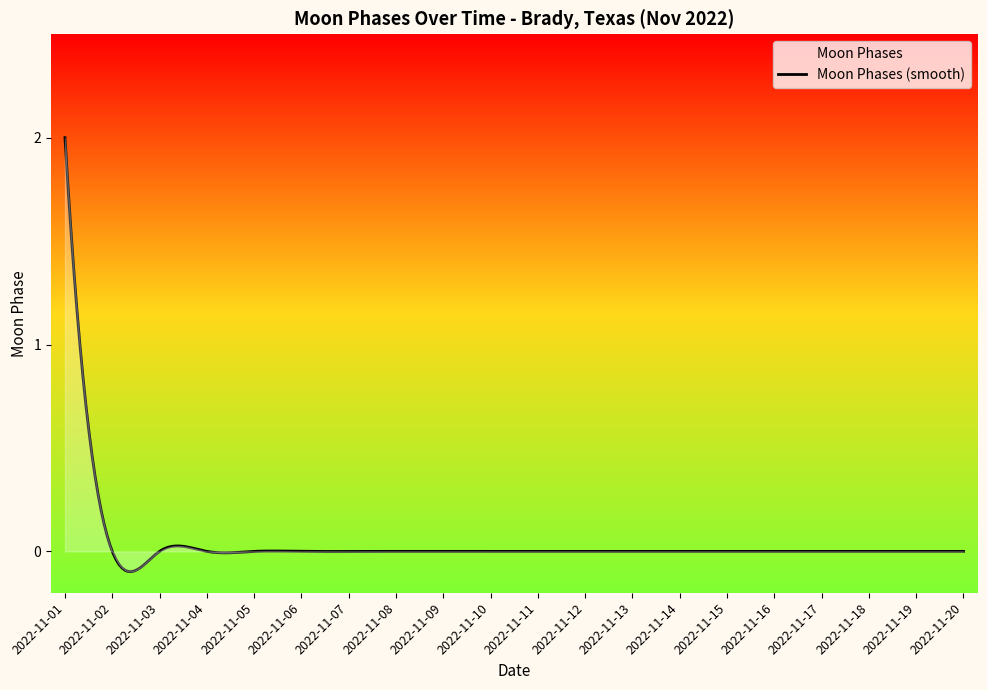

Reading right to left, extract all data points from this chart.

0	0	0	0	0	0	0	0	0	0	0	0	0	0	0	0	0	0	0	2